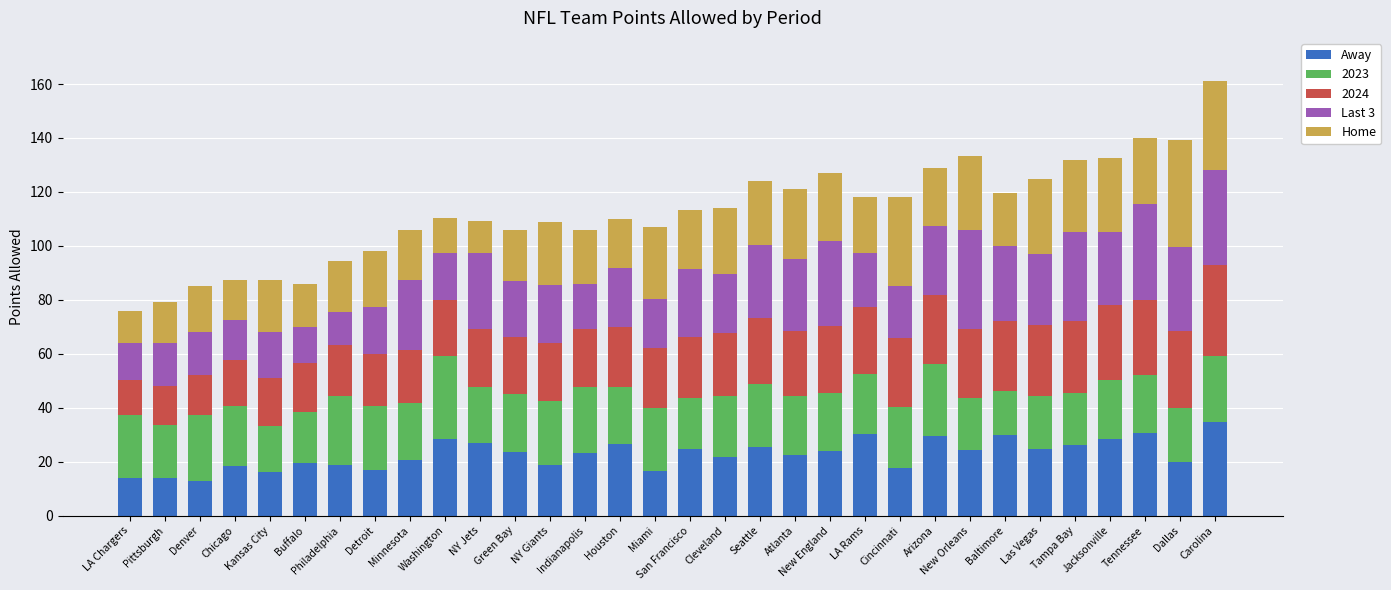

What is the maximum value for Away?

34.6